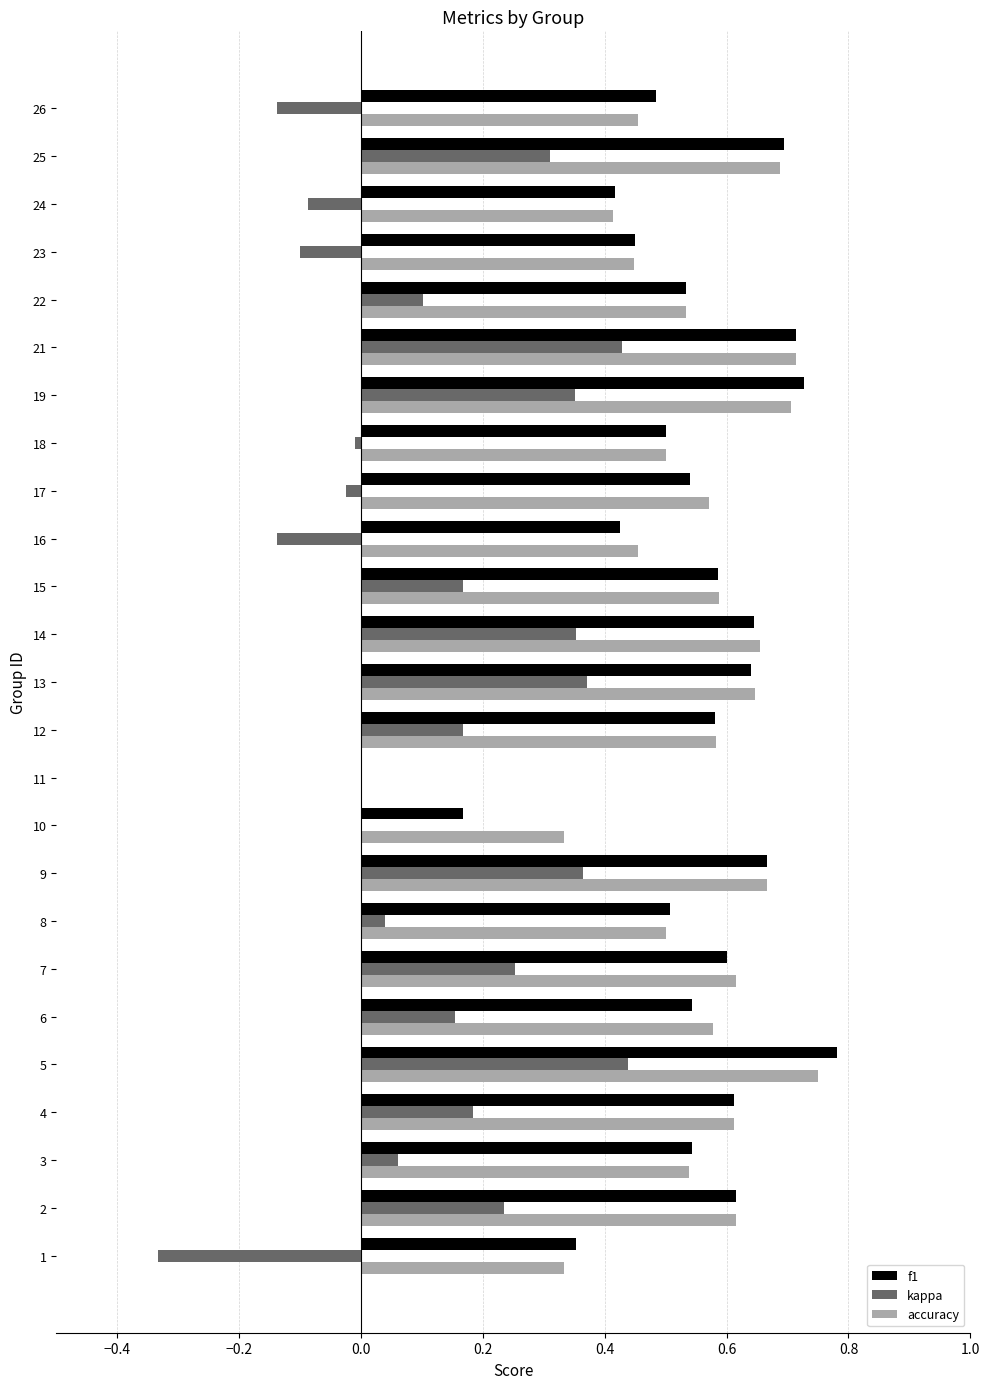

True or false: accuracy has a value of 1.1 at 18.

False